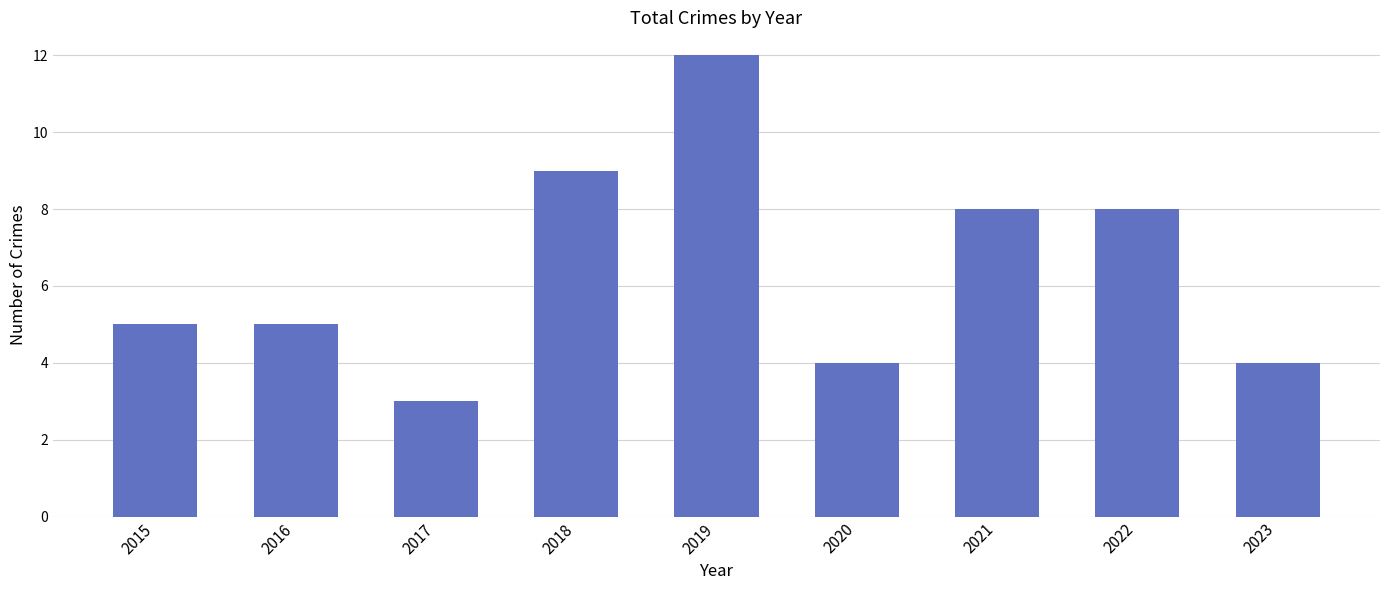

What is the sum of all values?

58